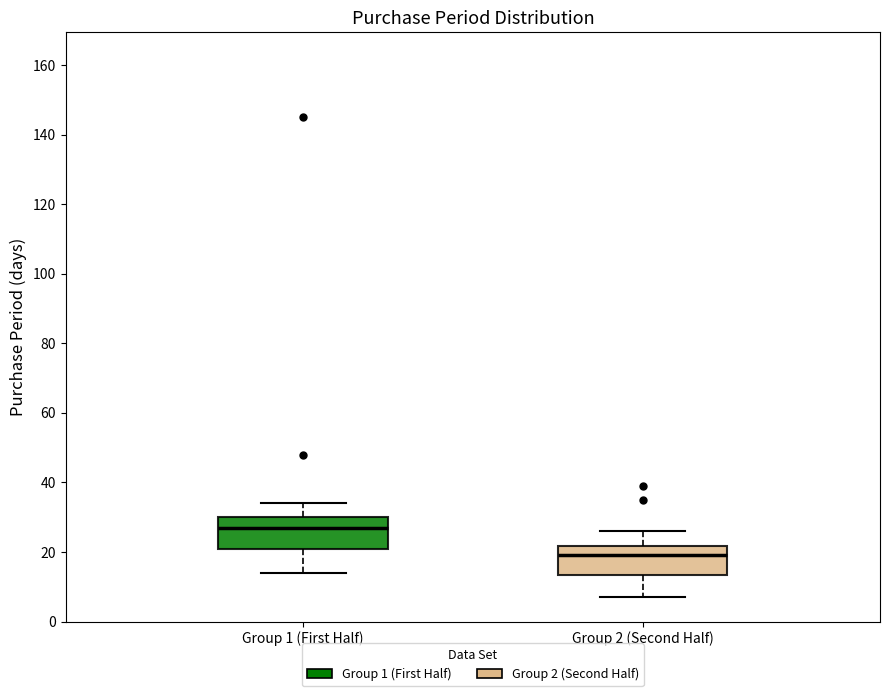

Reading left to right, read every box against the y-axis: the position of its median line, the range the box covers, and the ends of its whiskers. The values are not printed on the chart, so give them approximately, as read against the axis.

Group 1 (First Half): median 28, box 22 to 30, whiskers 14 to 34
Group 2 (Second Half): median 20, box 14 to 22, whiskers 8 to 26